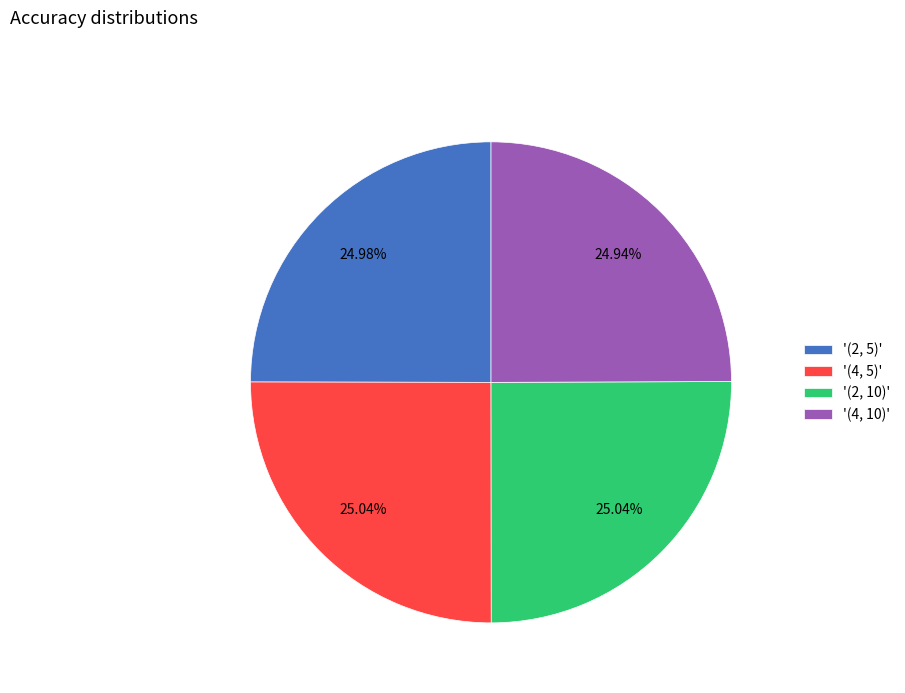

Is there a majority slice in this chart?

No